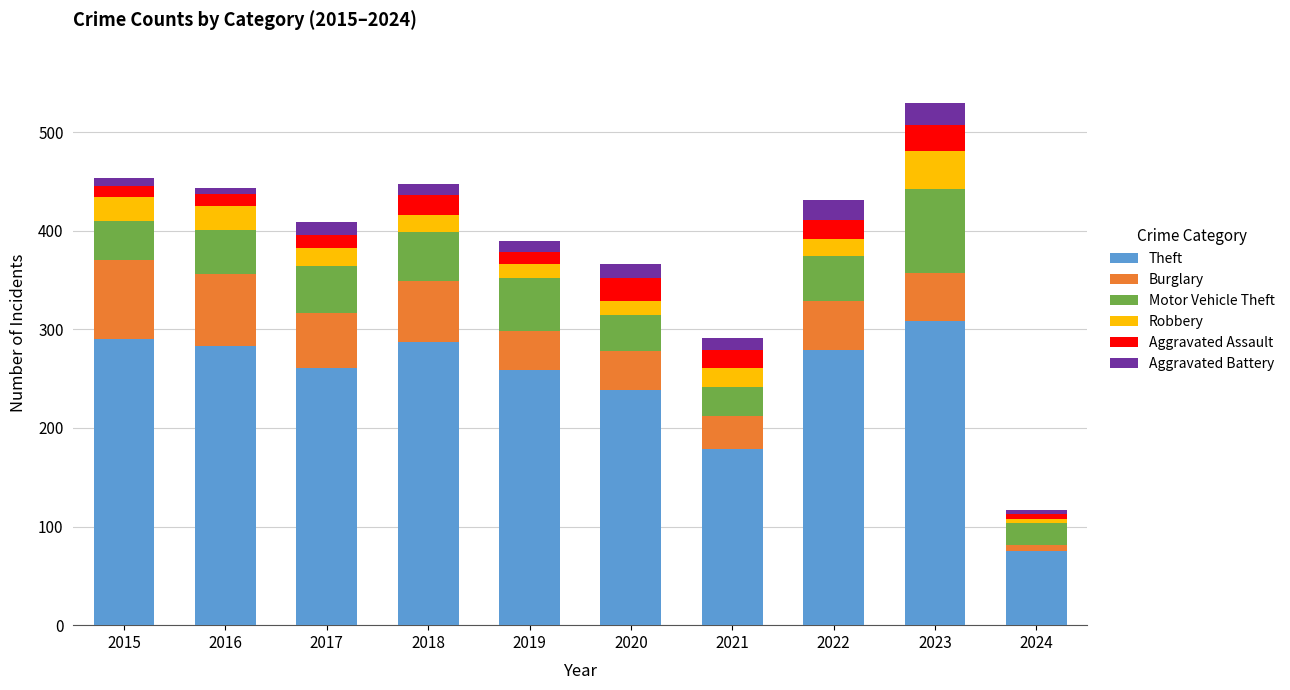

What is the average value of the Theft series?

246